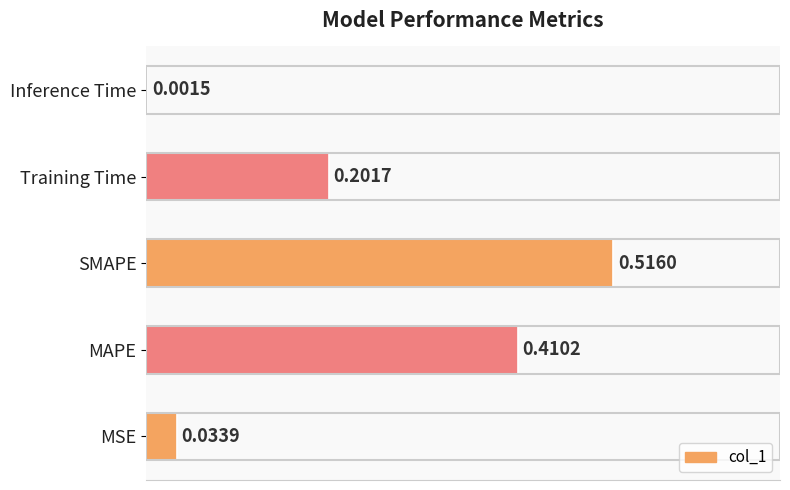

How many data points does each series have?

5